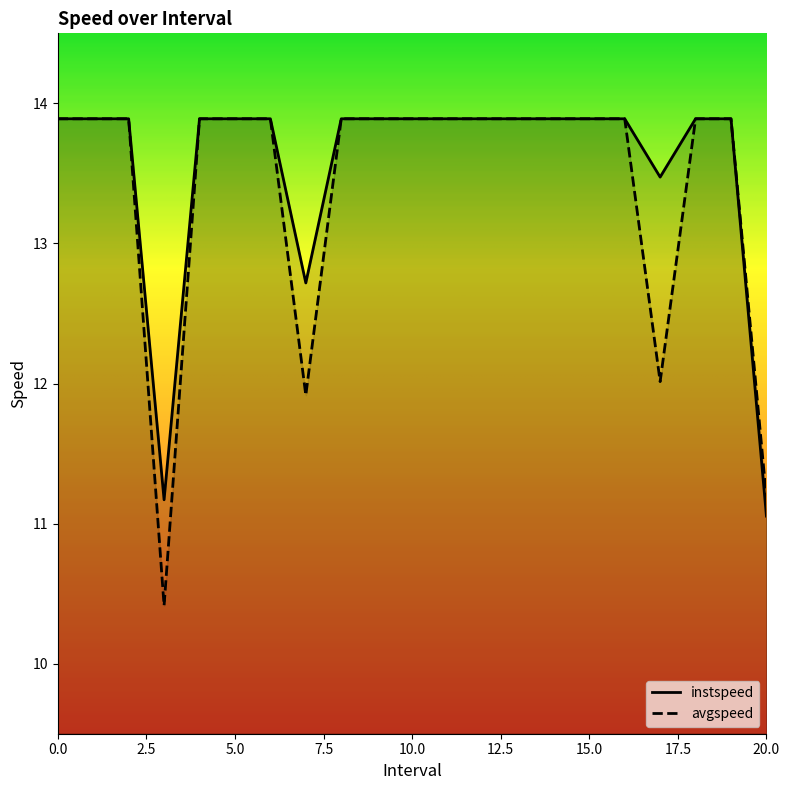

What is the label of the 17th point from the left?

16